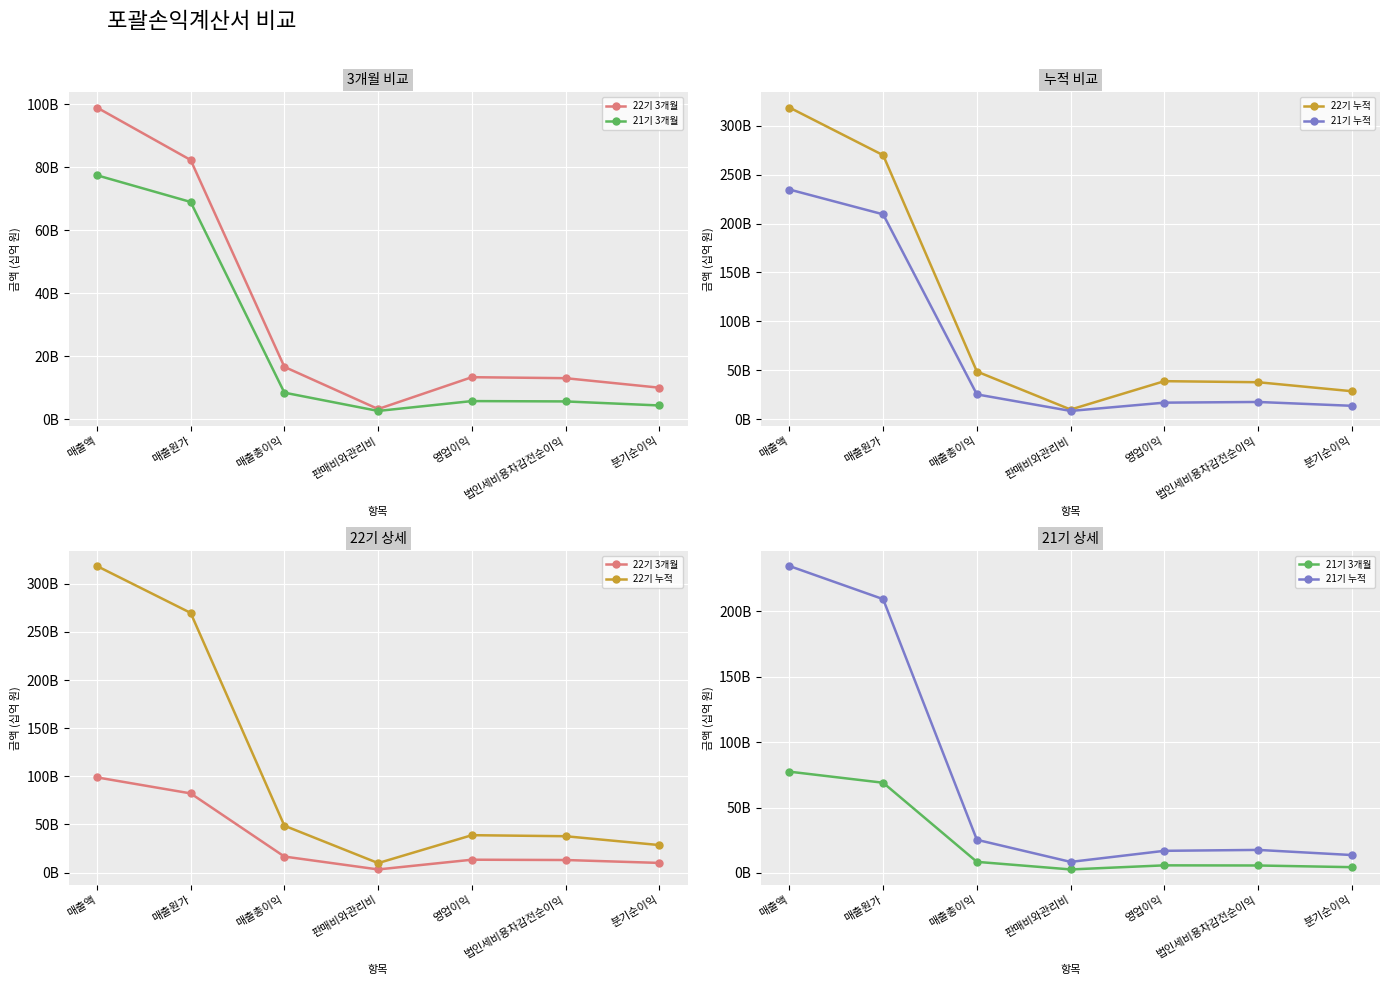

Which series has the widest spread of values?

22기 누적